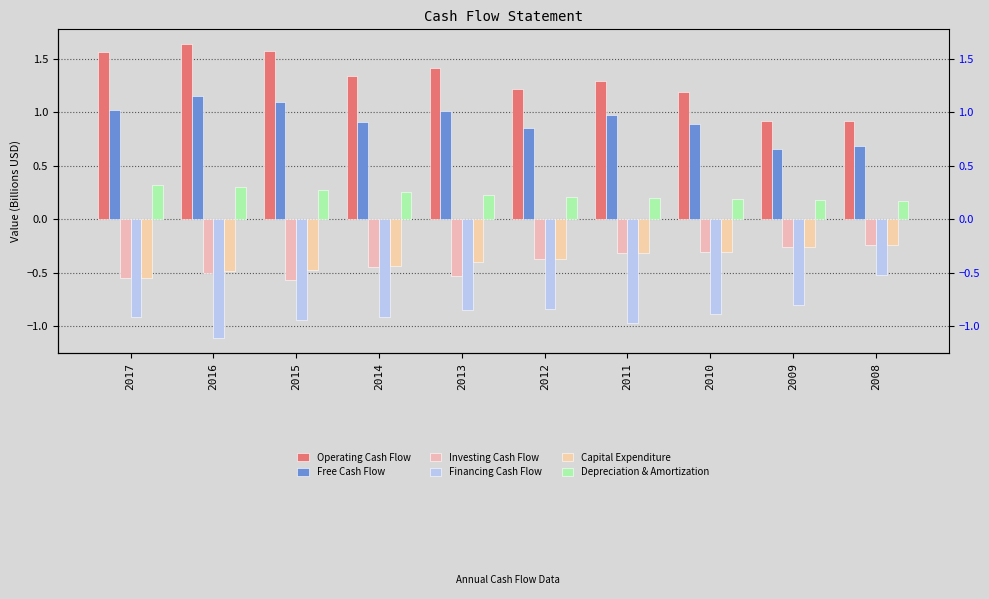

Reading right to left, list all the values displayed in this chart.

Operating Cash Flow: 2008=0.9	2009=0.9	2010=1.2	2011=1.3	2012=1.2	2013=1.4	2014=1.3	2015=1.6	2016=1.6	2017=1.6
Free Cash Flow: 2008=0.7	2009=0.7	2010=0.9	2011=1.0	2012=0.9	2013=1.0	2014=0.9	2015=1.1	2016=1.2	2017=1.0
Investing Cash Flow: 2008=-0.2	2009=-0.3	2010=-0.3	2011=-0.3	2012=-0.4	2013=-0.5	2014=-0.4	2015=-0.6	2016=-0.5	2017=-0.6
Financing Cash Flow: 2008=-0.5	2009=-0.8	2010=-0.9	2011=-1.0	2012=-0.8	2013=-0.8	2014=-0.9	2015=-0.9	2016=-1.1	2017=-0.9
Capital Expenditure: 2008=-0.2	2009=-0.3	2010=-0.3	2011=-0.3	2012=-0.4	2013=-0.4	2014=-0.4	2015=-0.5	2016=-0.5	2017=-0.6
Depreciation & Amortization: 2008=0.2	2009=0.2	2010=0.2	2011=0.2	2012=0.2	2013=0.2	2014=0.3	2015=0.3	2016=0.3	2017=0.3